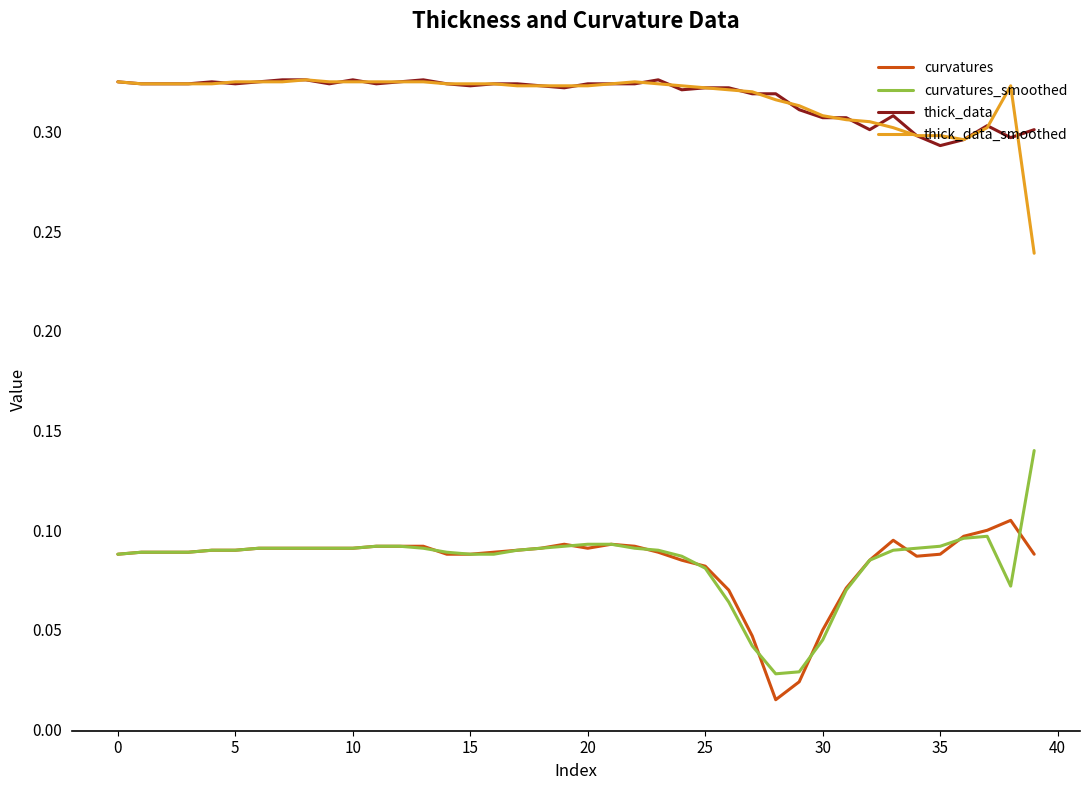

True or false: curvatures has more than 2 points higher than both neighbors.

True